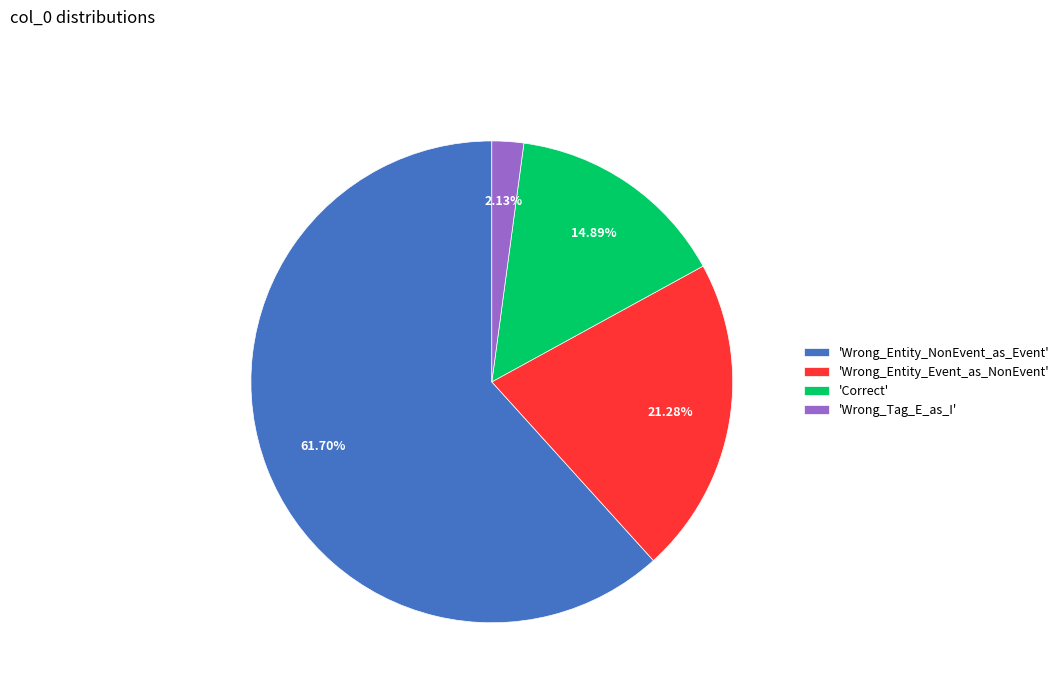

Rank the categories by value from highest to lowest.

'Wrong_Entity_NonEvent_as_Event', 'Wrong_Entity_Event_as_NonEvent', 'Correct', 'Wrong_Tag_E_as_I'